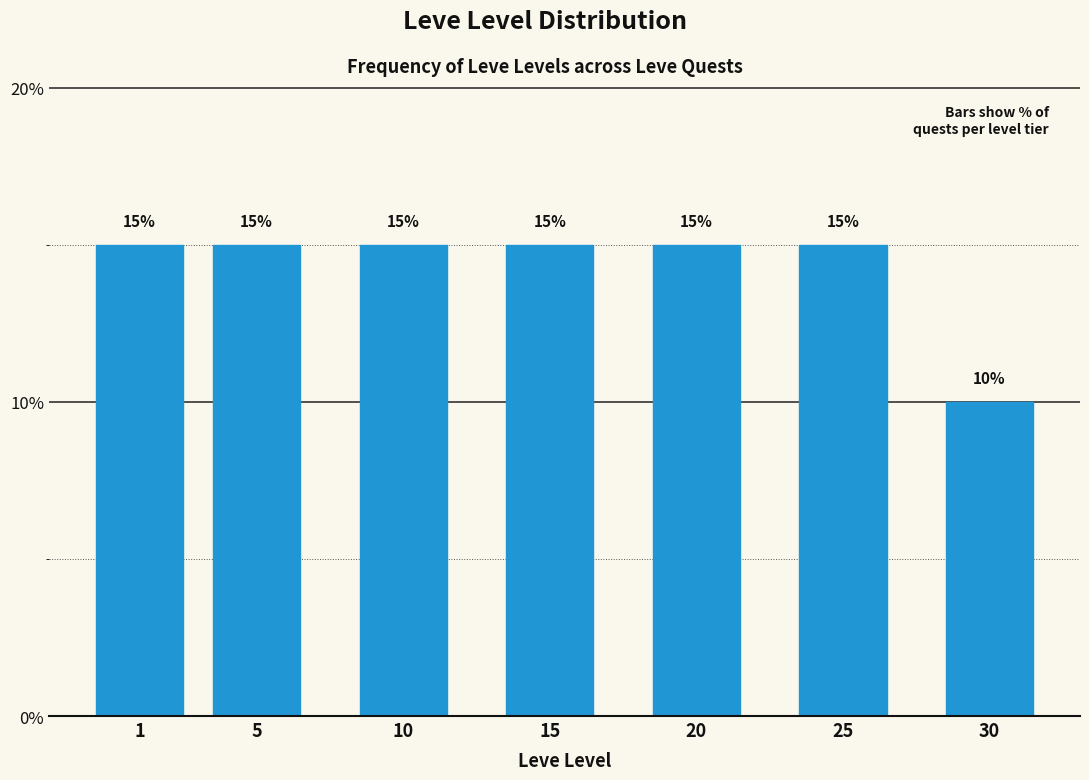

Reading left to right, extract all data points from this chart.

15	15	15	15	15	15	10